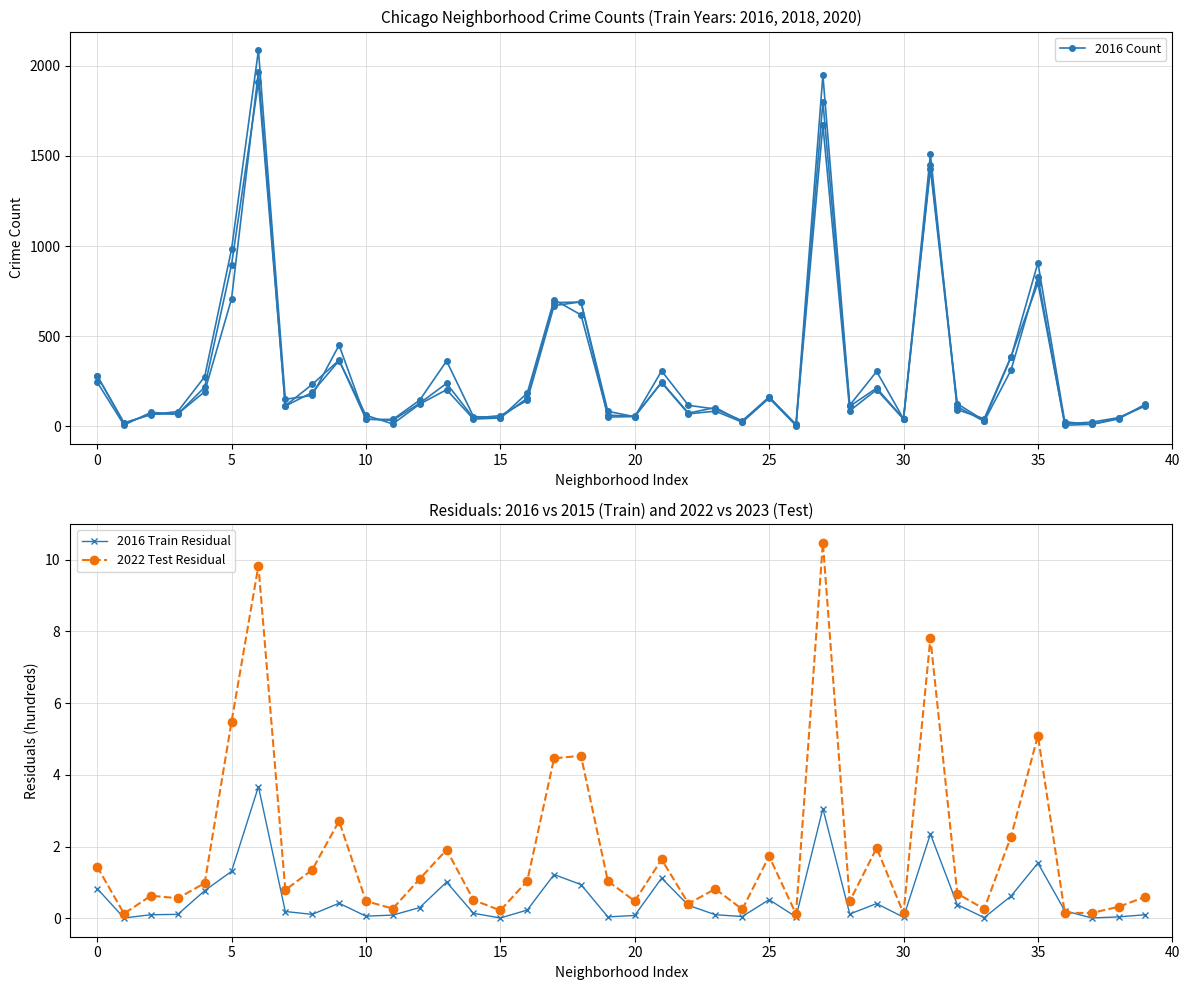

Is the value of 2016 Train Residual at 19 greater than the value of 2022 Test Residual at 11?

No